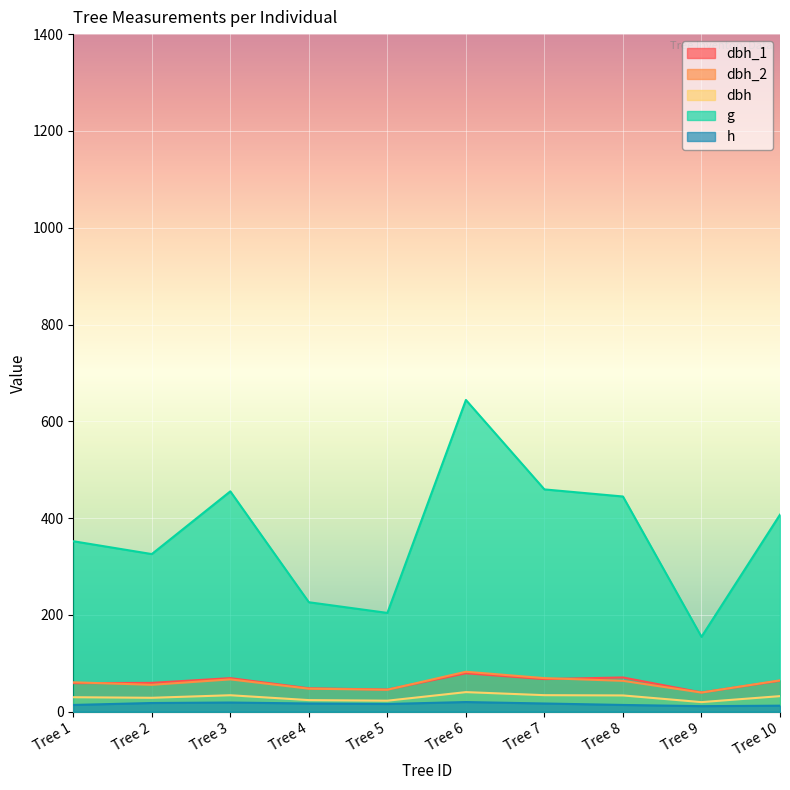

At which category is the sum across all series the highest?

Tree 6